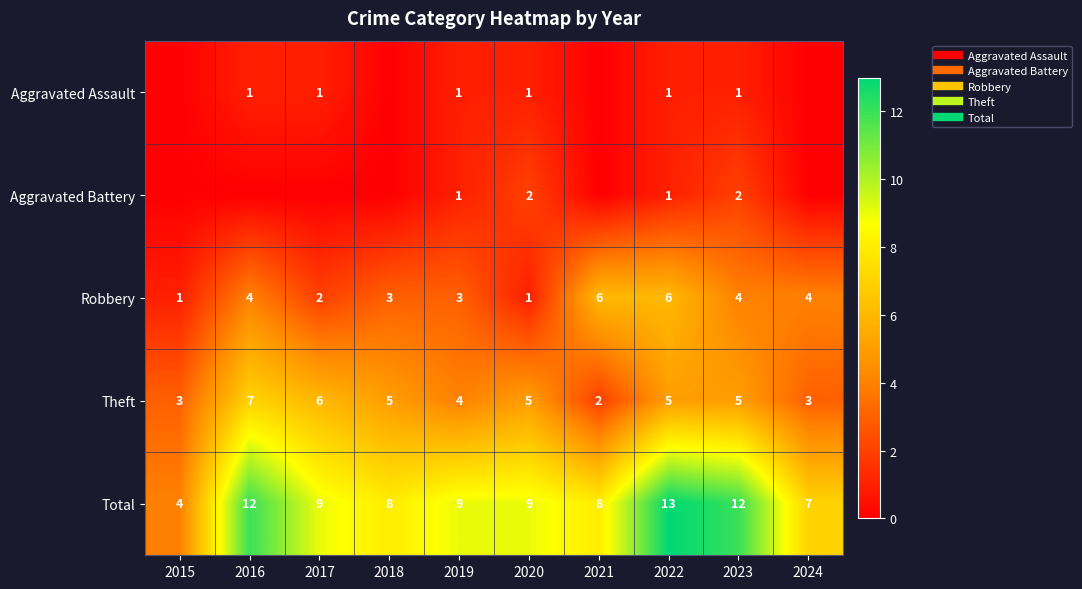

What is the total value across all series at 2021?

16